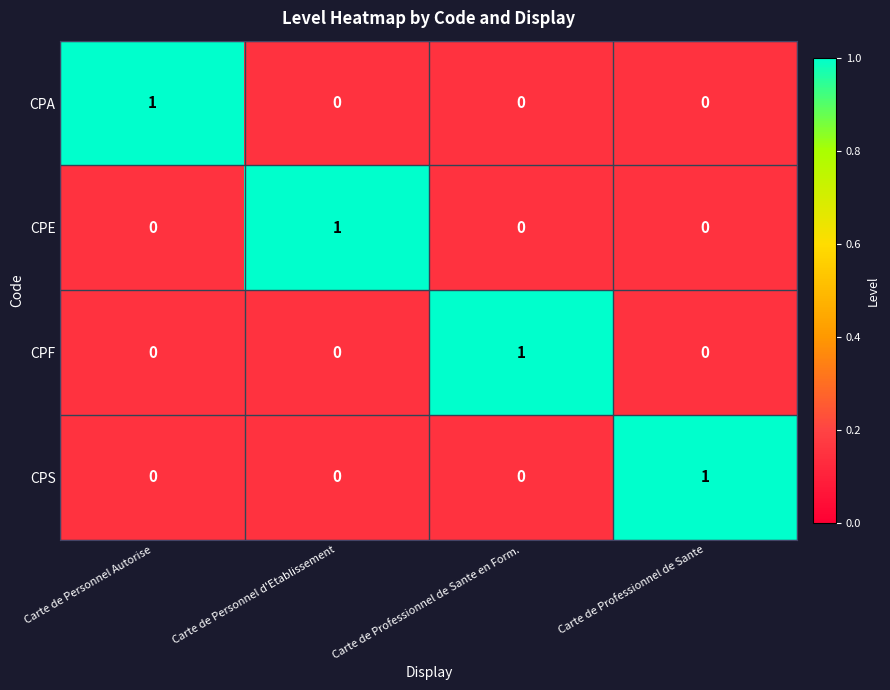

The CPA series shows 0 at Carte de Personnel d'Etablissement. True or false?

True